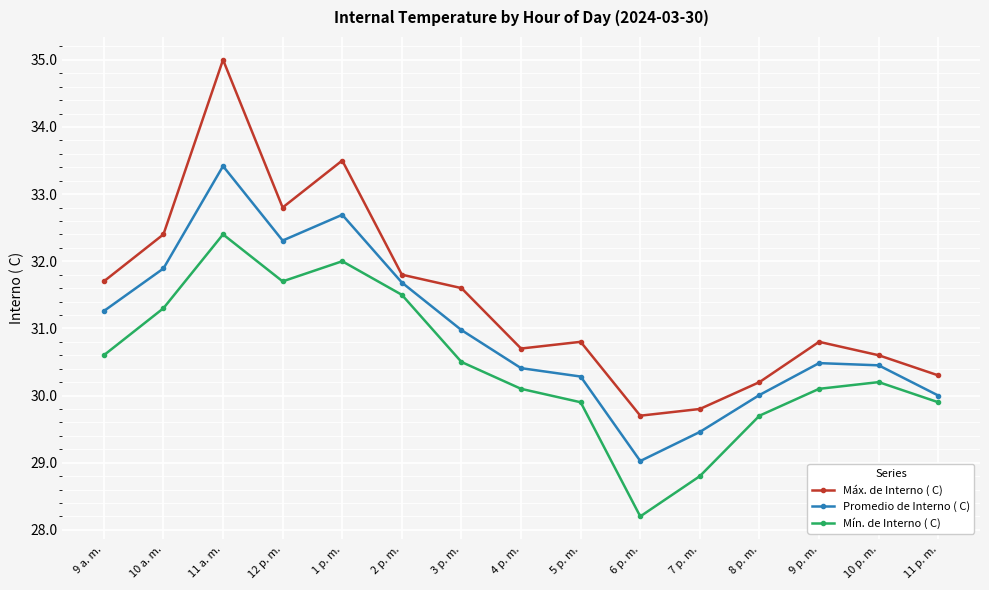

What is the label of the 3rd point from the right?

9 p. m.